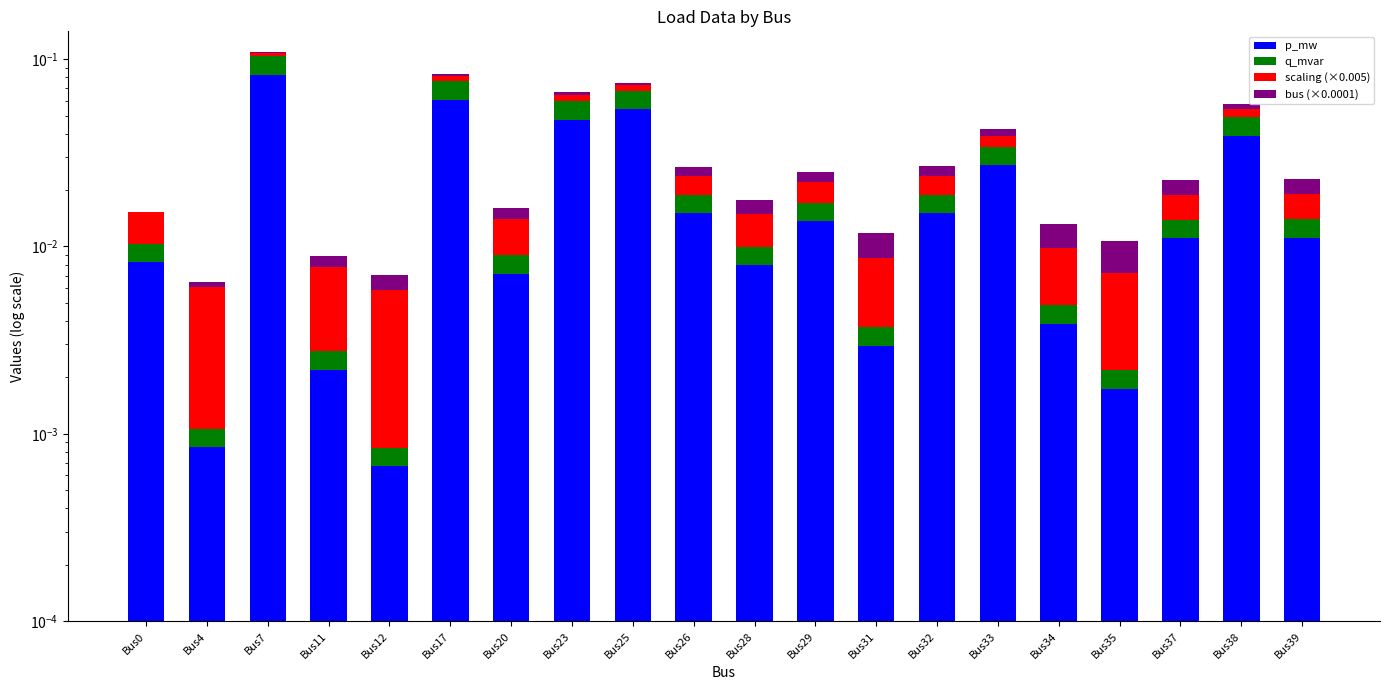

True or false: q_mvar has a value of 0.0 at Bus23.

True